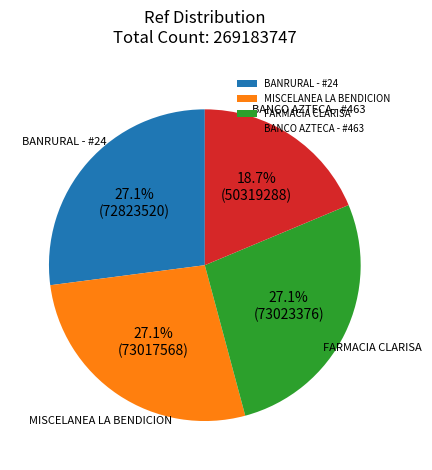

Which category has the smallest portion of the pie?

BANCO AZTECA - #463